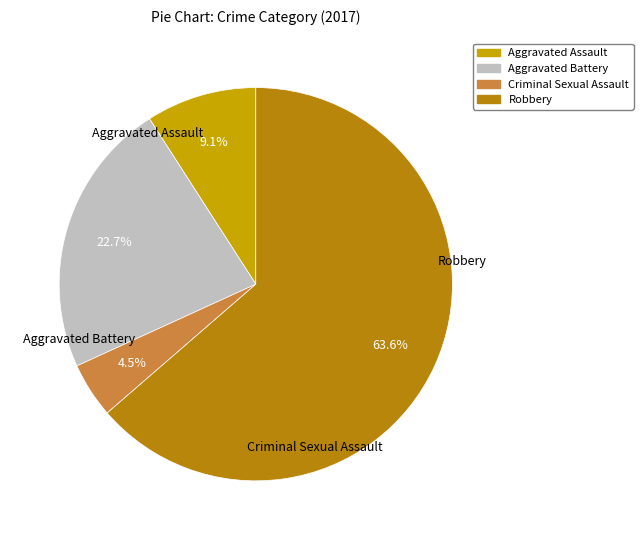

To the nearest percent, what is the average slice percentage?

25%